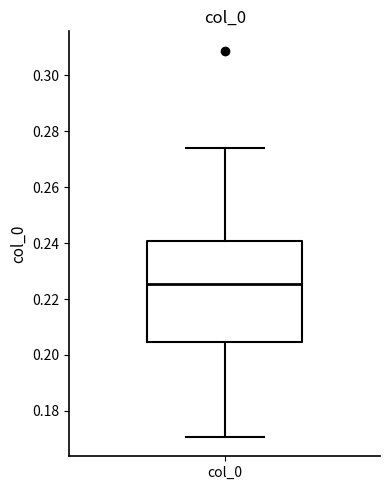

Transcribe this box plot: give where the median line is, the range the box spans, and where the two whiskers end, as read against the y-axis. The values are not printed on the chart, so give them approximately, as read against the axis.

median 0.226, box 0.204 to 0.240, whiskers 0.170 to 0.274